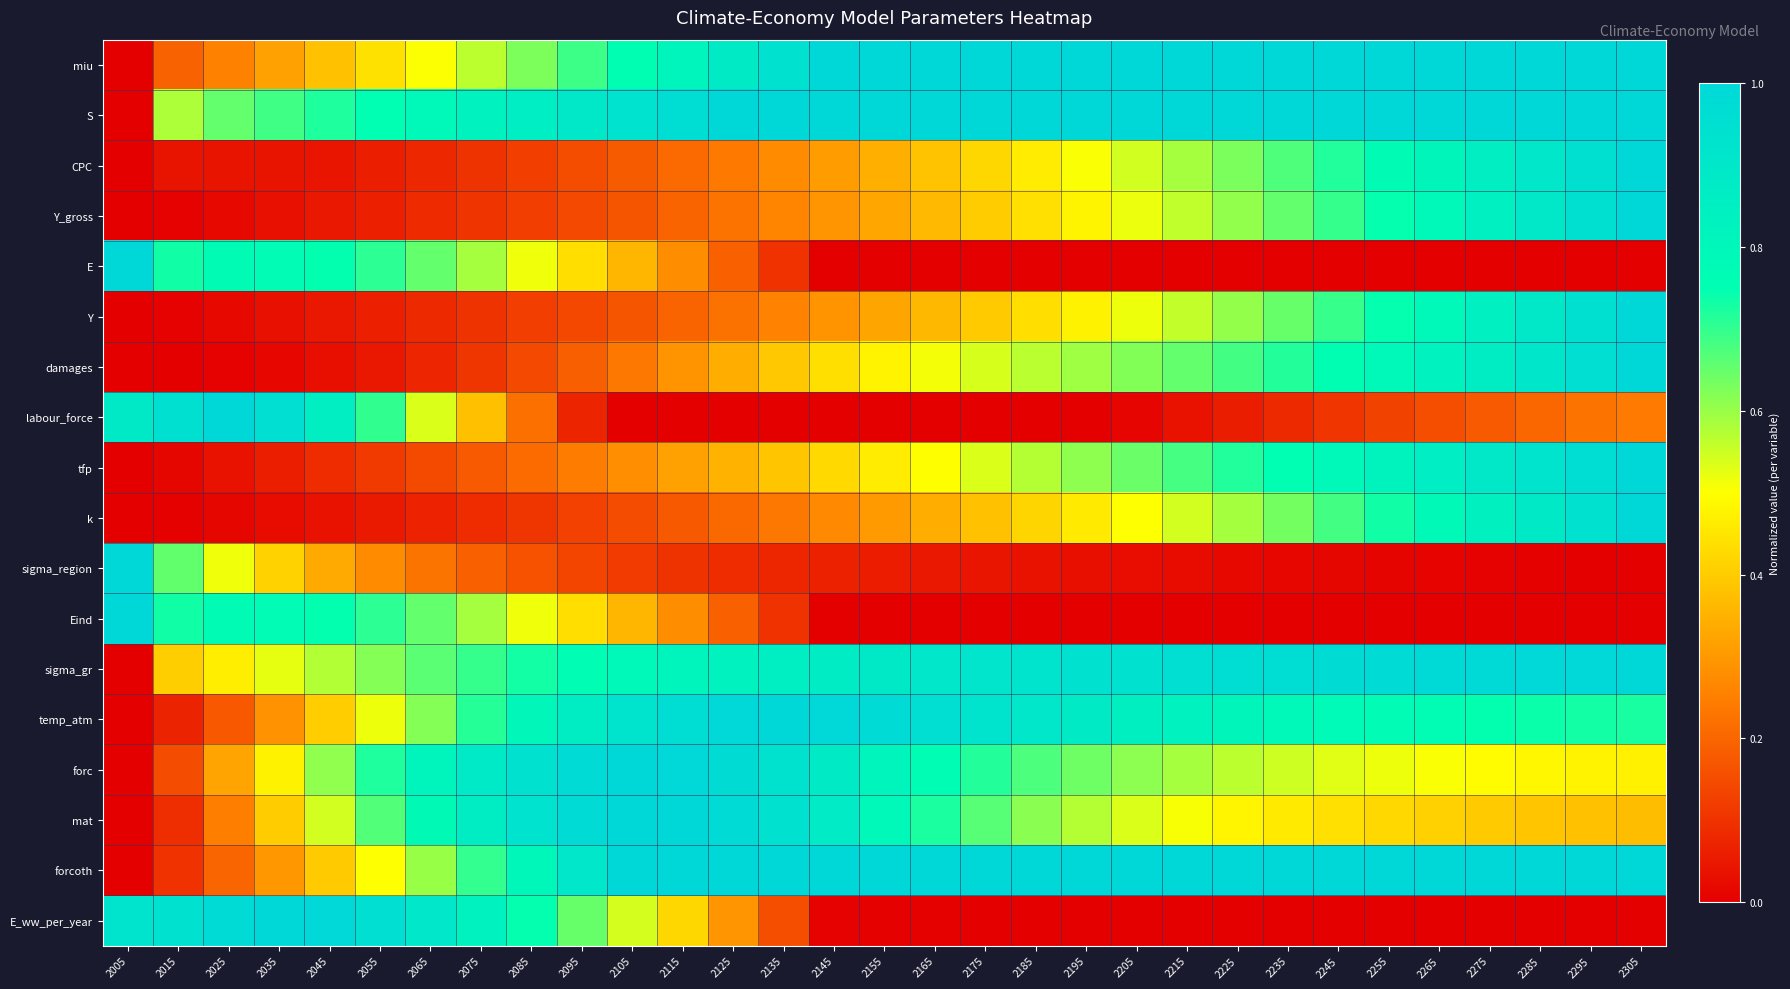

Which label corresponds to the smallest value in the chart?

2005